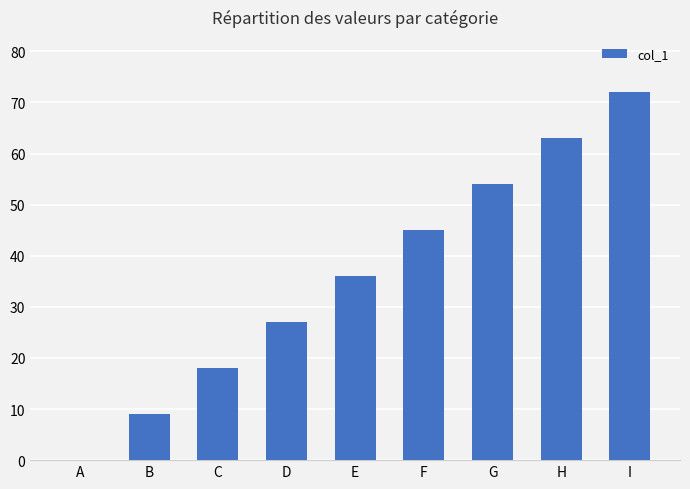

Reading right to left, list all the values displayed in this chart.

I=72	H=63	G=54	F=45	E=36	D=27	C=18	B=9	A=0